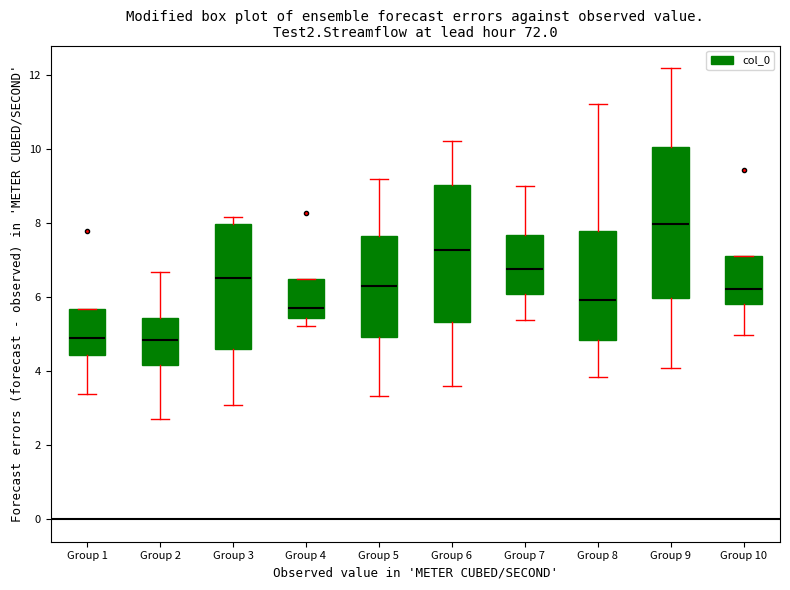

Comparing the boxes themselves (not the whiskers), which one is the tallest?

Group 9